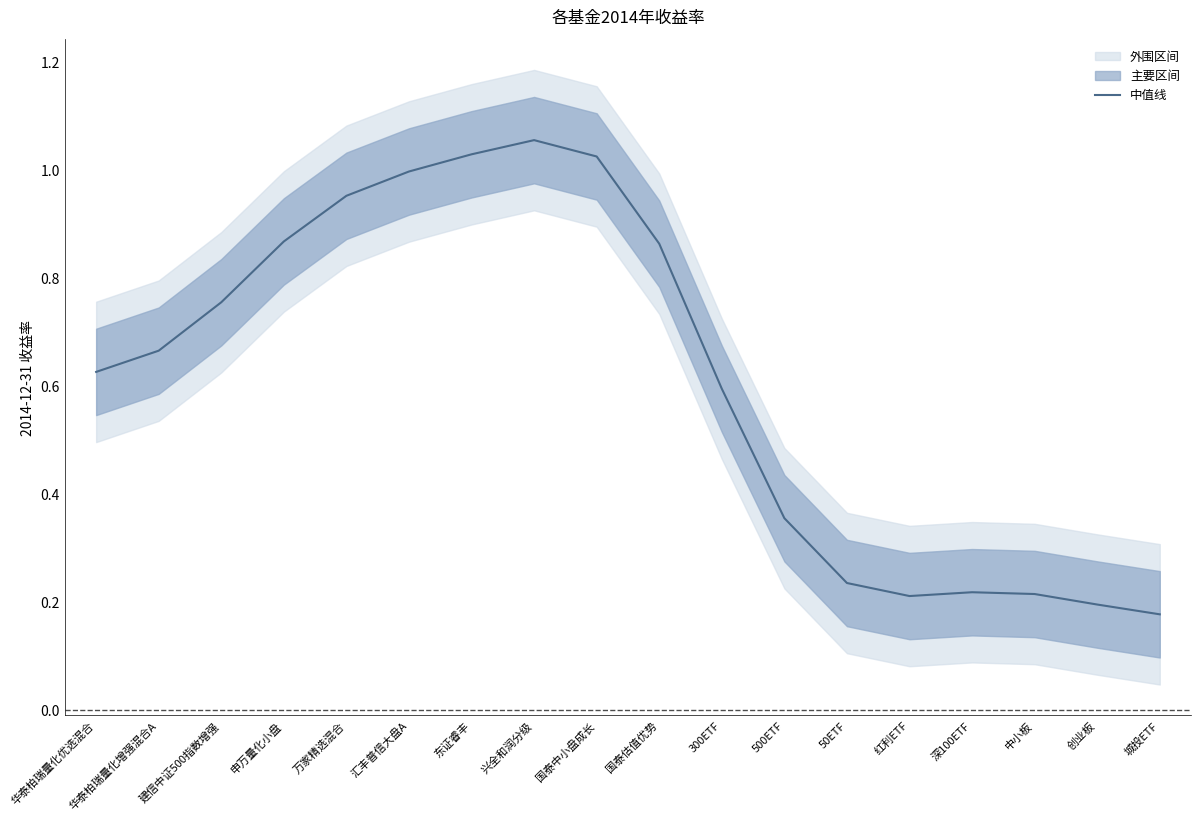

List the labels in order of value, largest first.

兴全和润分级, 东证睿丰, 国泰中小盘成长, 汇丰普信大盘A, 万家精选混合, 申万量化小盘, 国泰估值优势, 建信中证500指数增强, 华泰柏瑞量化增强混合A, 华泰柏瑞量化优选混合, 300ETF, 500ETF, 50ETF, 深100ETF, 中小板, 红利ETF, 创业板, 城投ETF